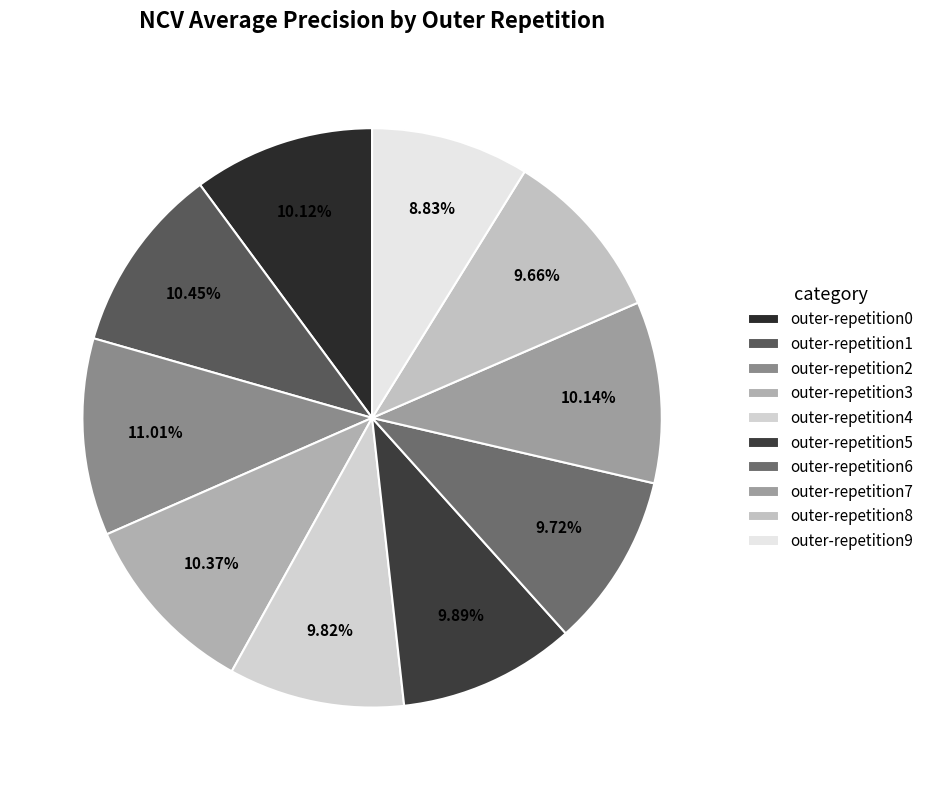

The outer-repetition2 slice represents 11% of the pie. True or false?

True